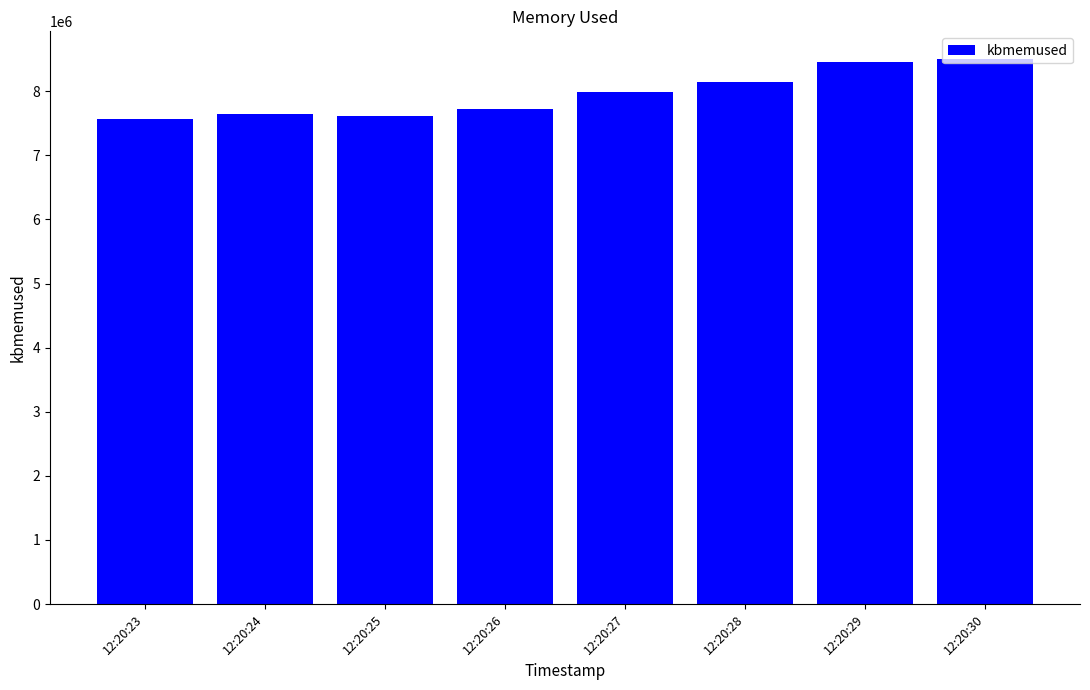

What is the greatest value displayed?

8508640